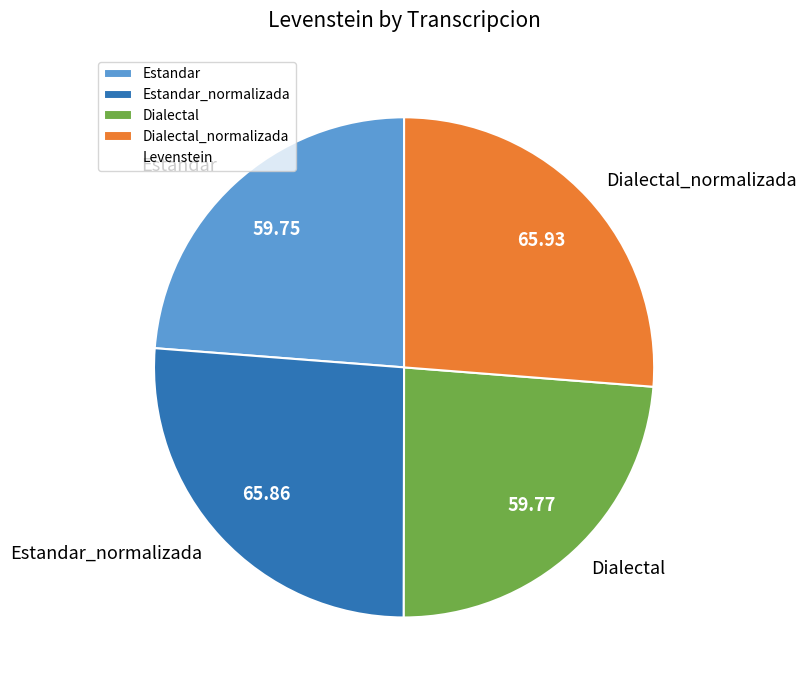

Combined, do Estandar and Dialectal account for over 50%?

No